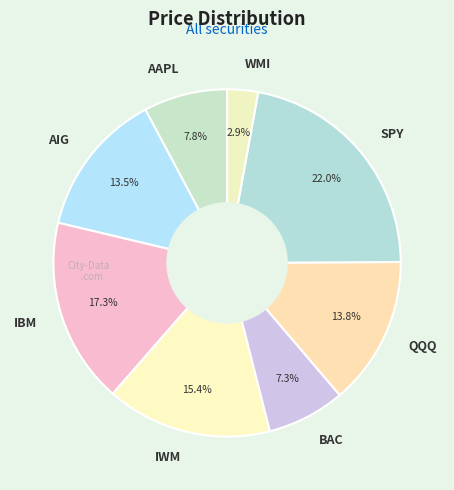

Which category has the biggest portion of the pie?

SPY